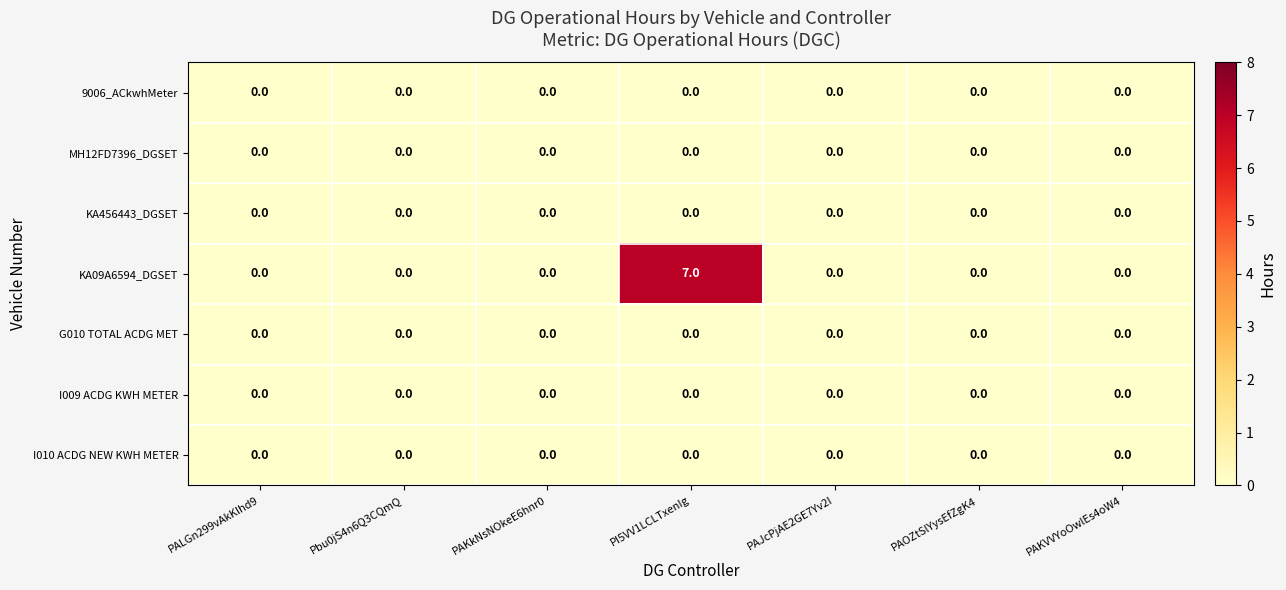

Which series has the widest spread of values?

KA09A6594_DGSET